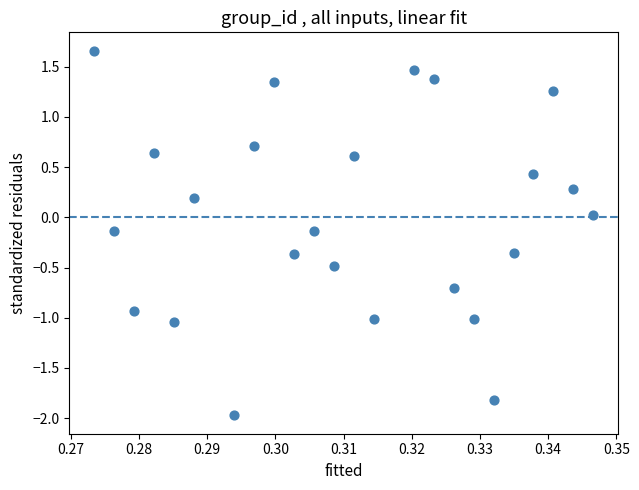

What is the range of Y values (max minus min)?

3.6